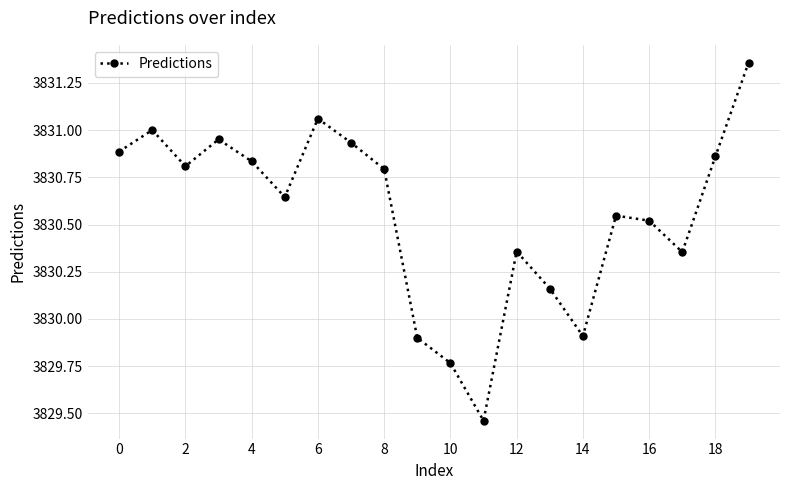

What is the sum of all values?

76611.1